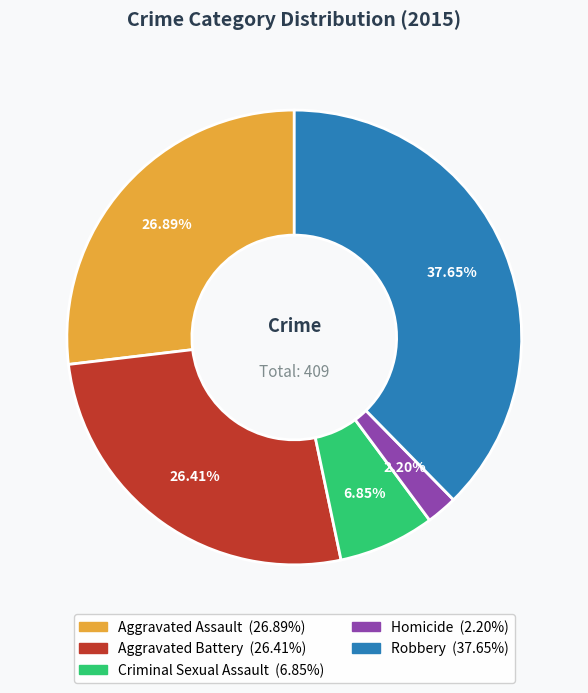

How much of the chart is everything except Criminal Sexual Assault?

93.2%